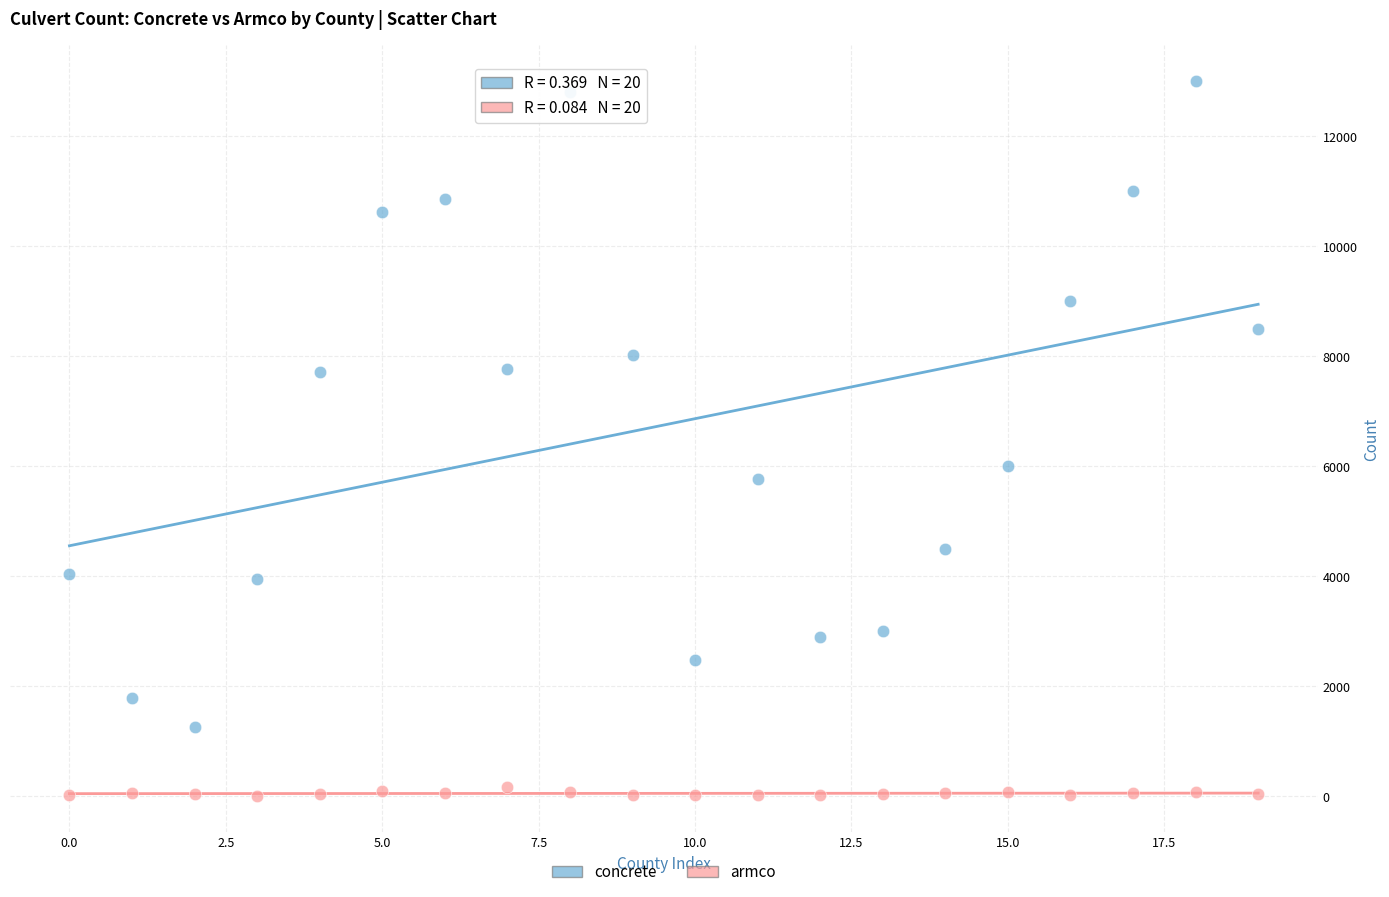

Across all data points, what is the range of Y values (max minus min)?

12997